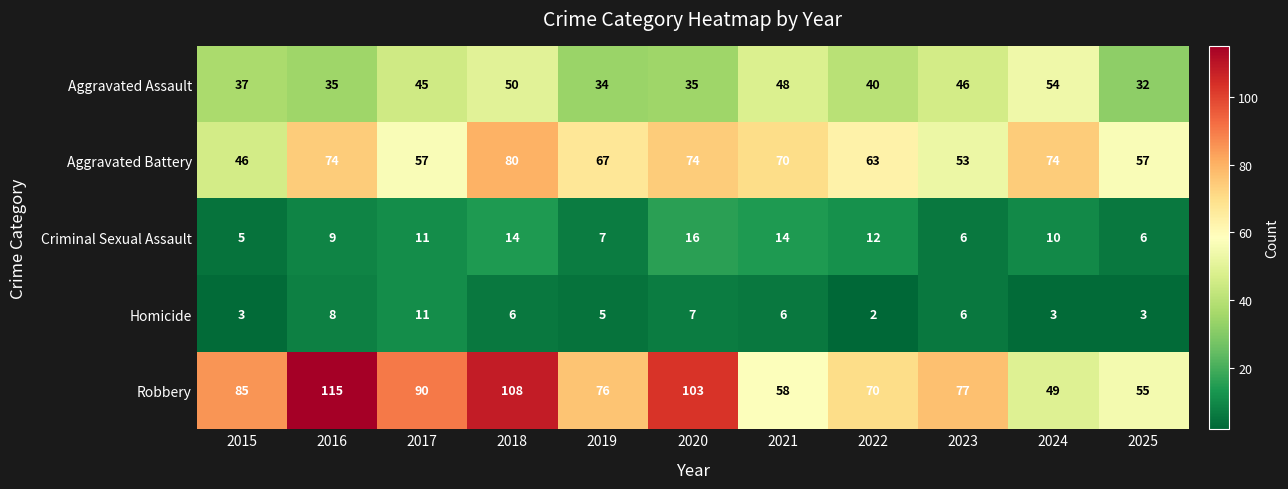

At how many categories does at least one series exceed 58?

10